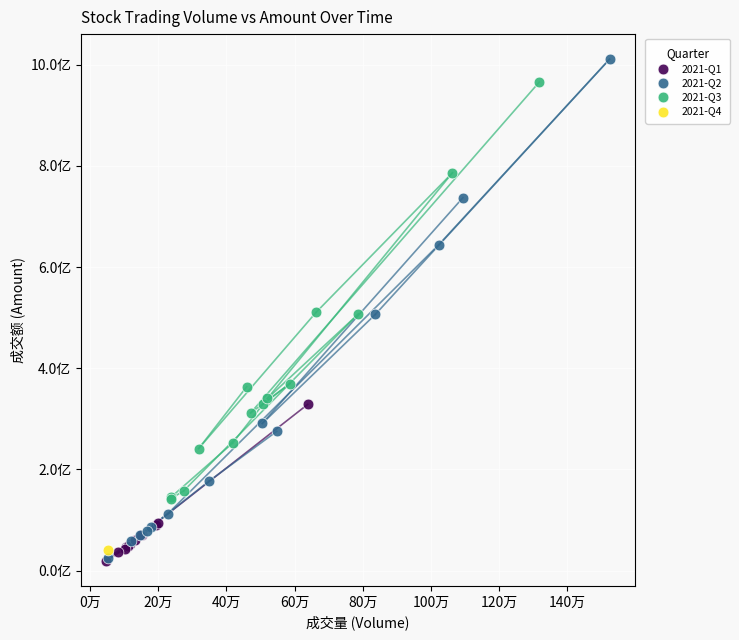

Which series reaches the maximum Y coordinate?

2021-Q2